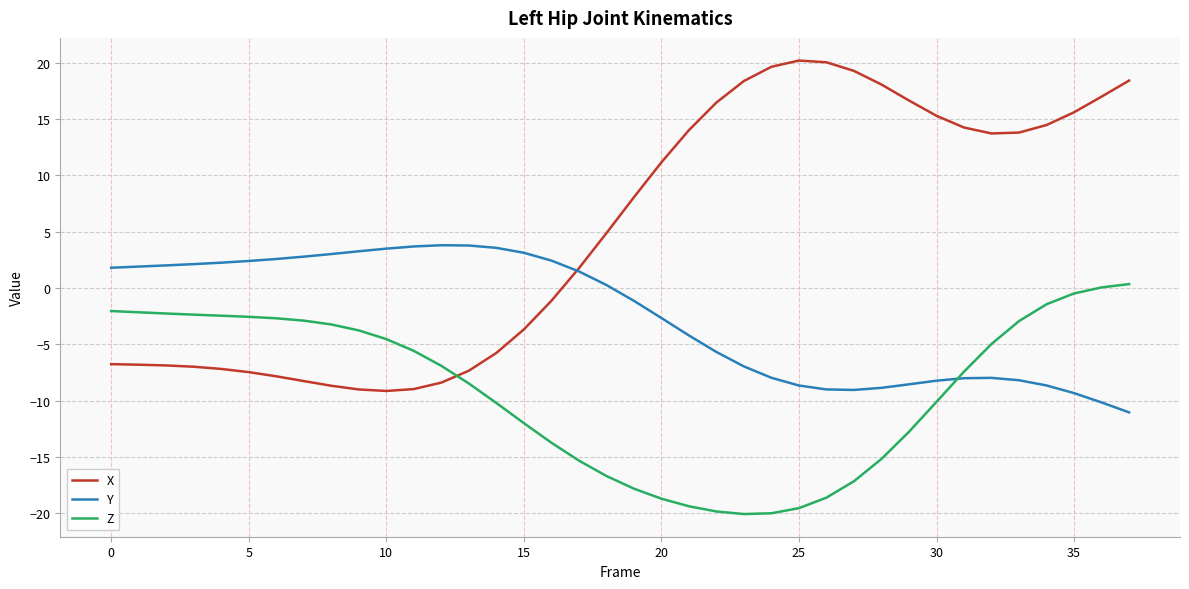

What is the maximum value for Z?

0.3